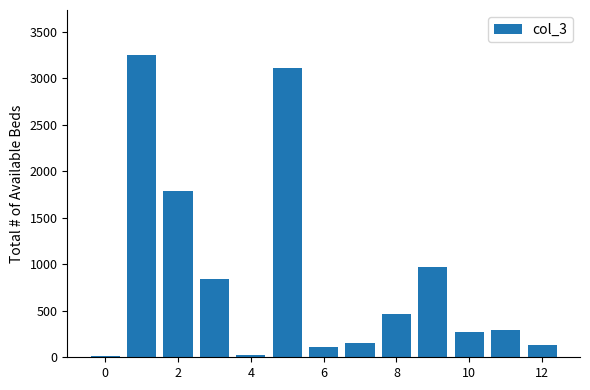

What is the greatest value displayed?

3245